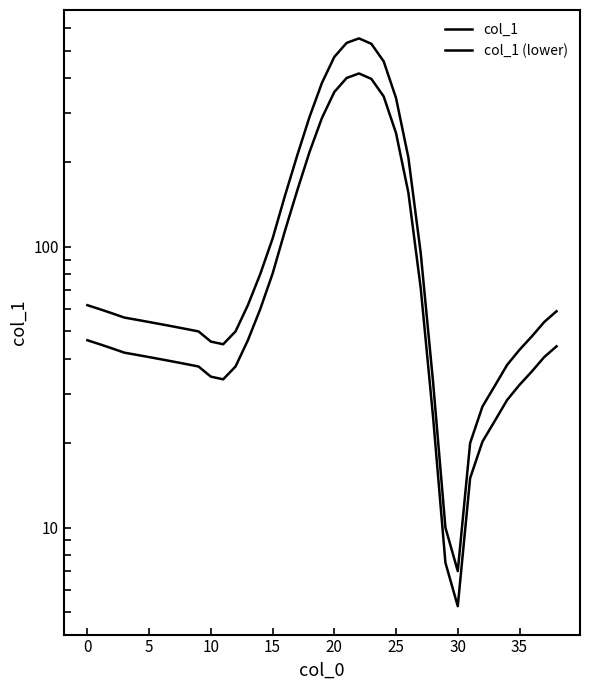

What is the greatest value displayed?

553.0